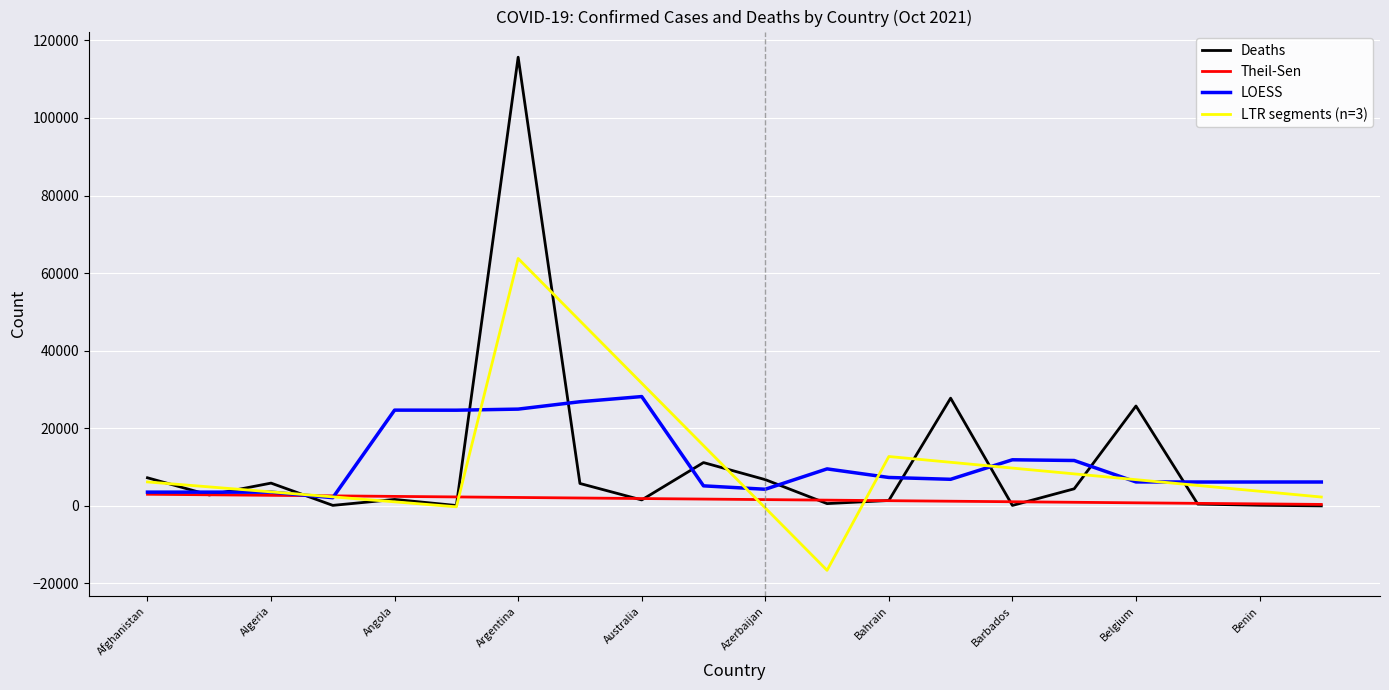

What is the maximum value shown in the chart?

115663.0